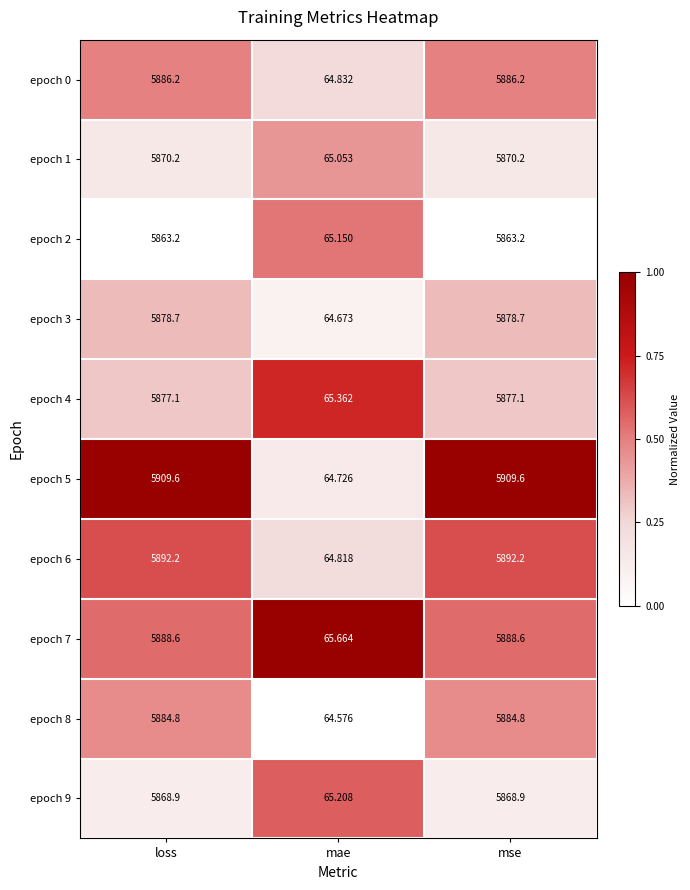

List the series in order of their peak value, lowest first.

epoch 2, epoch 9, epoch 1, epoch 4, epoch 3, epoch 8, epoch 0, epoch 7, epoch 6, epoch 5